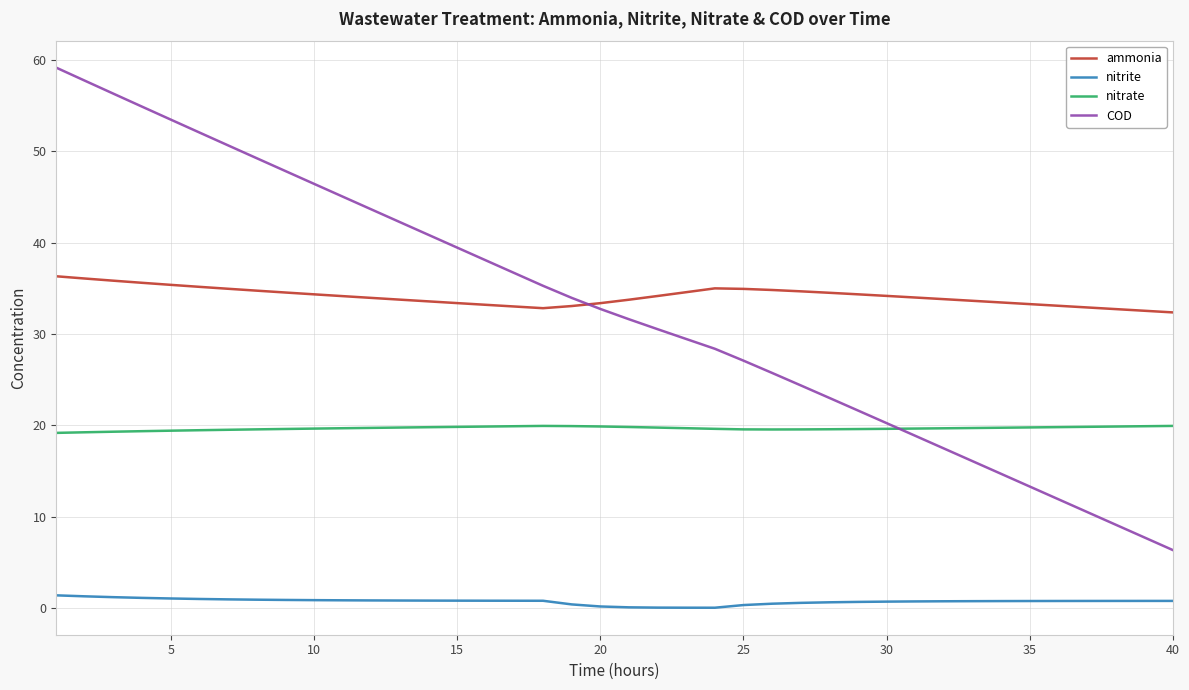

What is the maximum value shown in the chart?

59.2